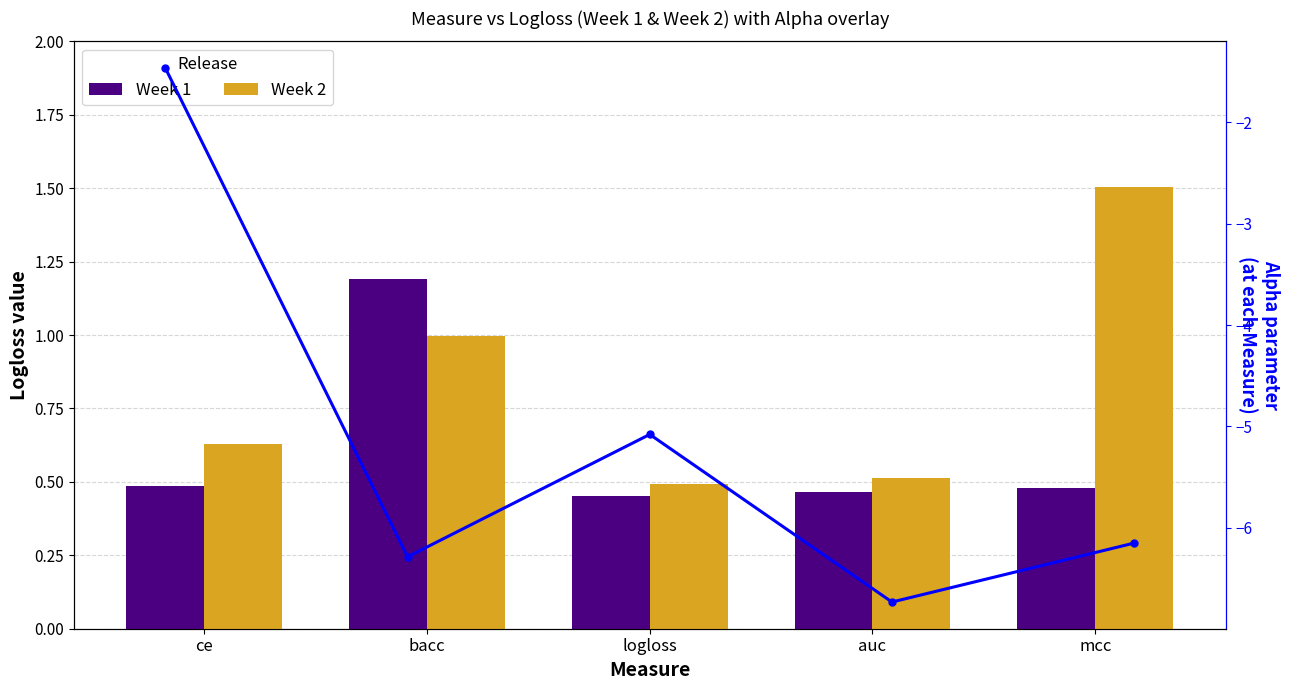

Reading right to left, extract all data points from this chart.

Week 1: 0.5	0.5	0.5	1.2	0.5
Week 2: 1.5	0.5	0.5	1.0	0.6
Alpha: -6.2	-6.7	-5.1	-6.3	-1.5